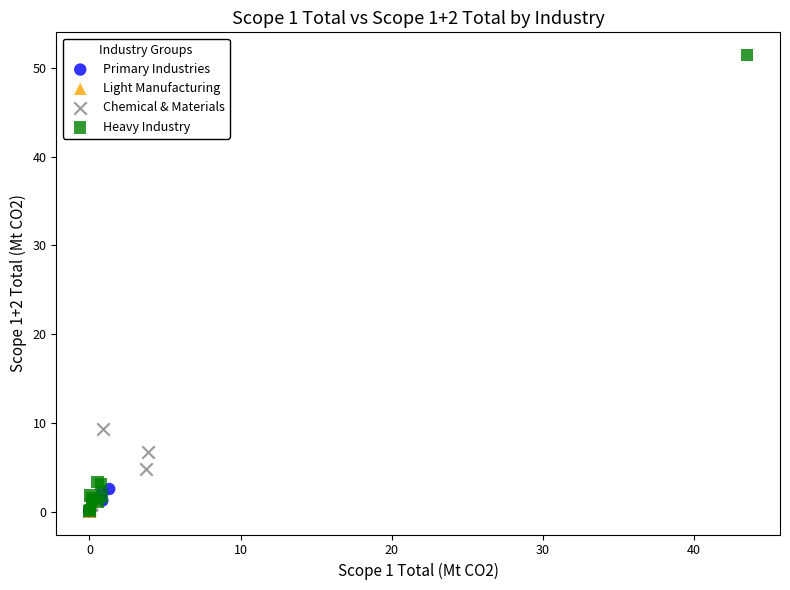

Which series reaches the maximum Y coordinate?

Heavy Industry